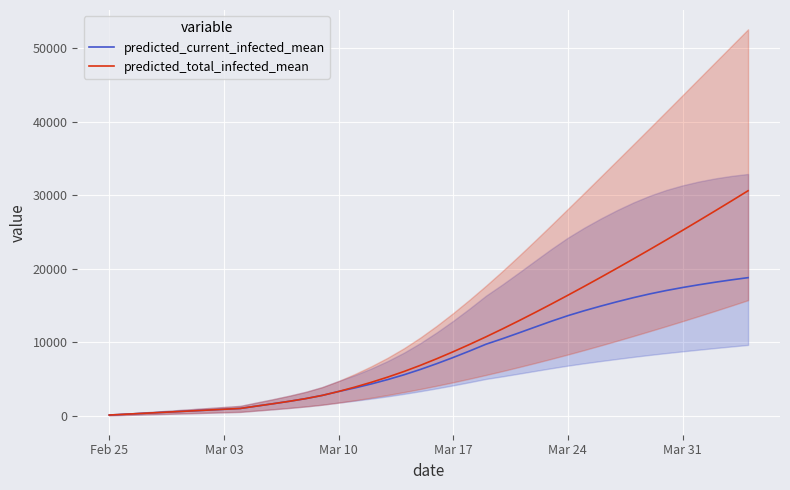

What is the lowest value of the predicted_current_infected_mean series?

112